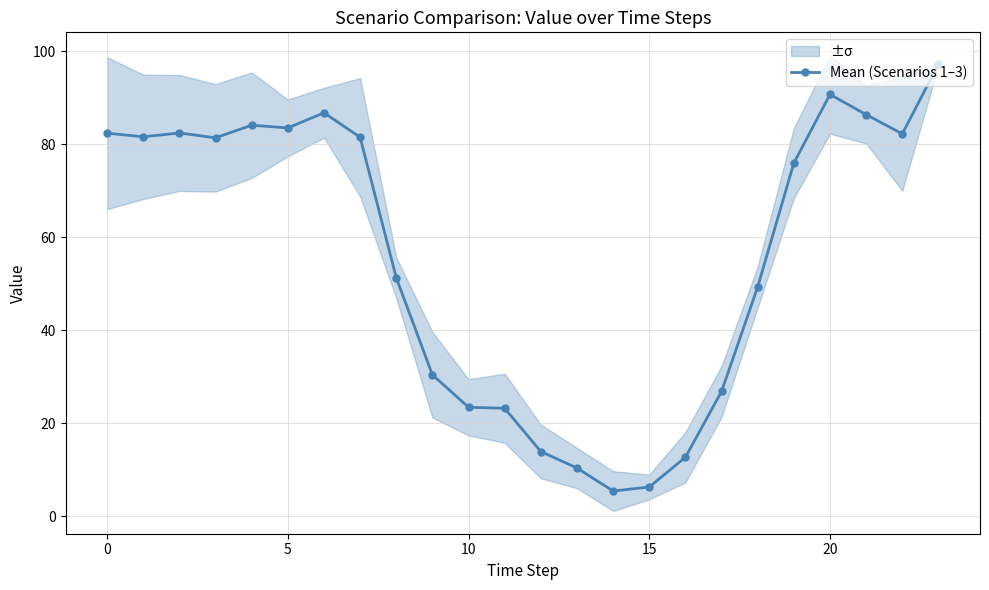

True or false: Mean (Scenarios 1–3) has more than 0 interior local peaks.

True